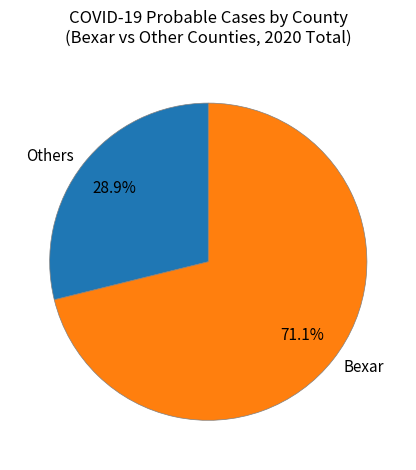

Which slice is the smallest?

Others